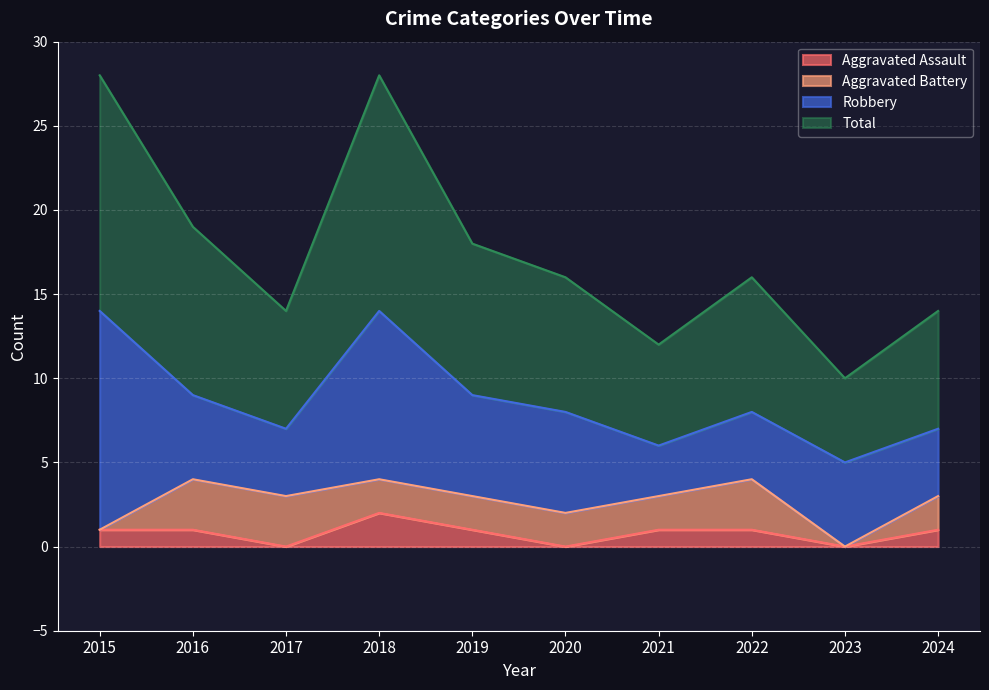

What is the minimum value for Total?

10